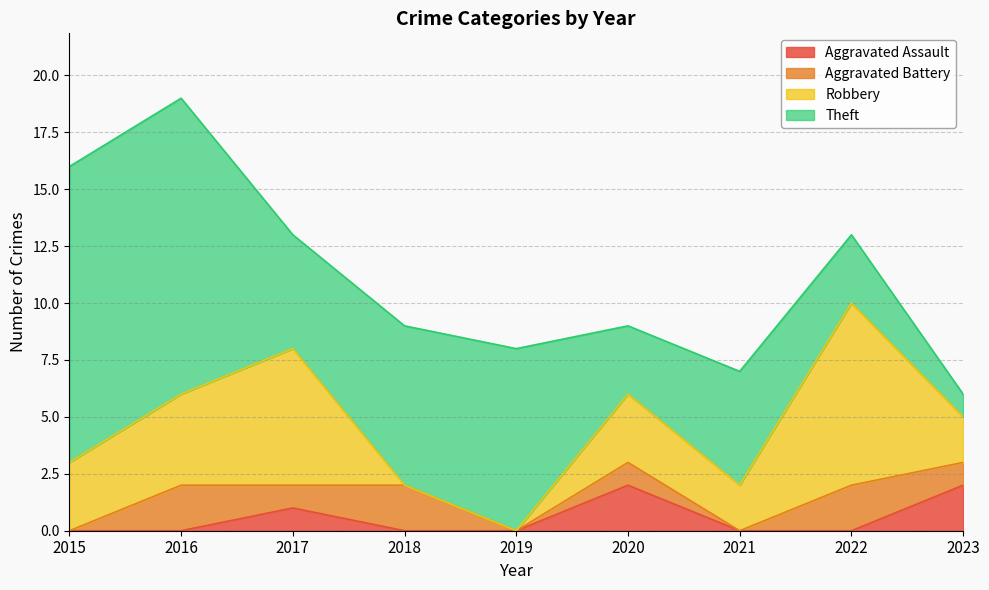

What is the sum of the Robbery values at 2018 and 2022?

8